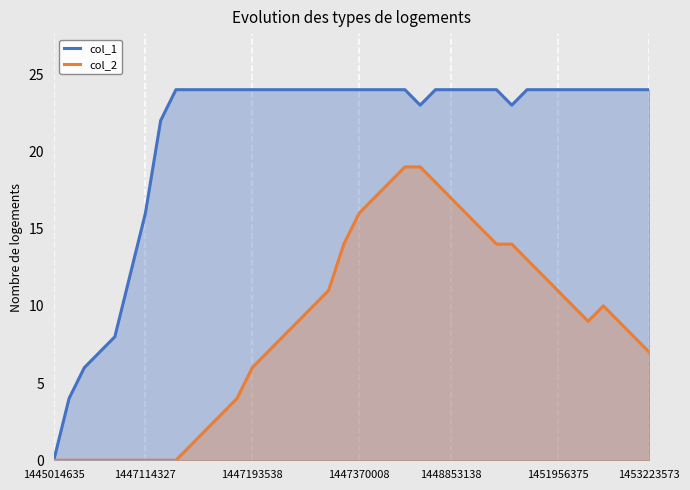

List the series in order of their overall mean, highest first.

col_1, col_2